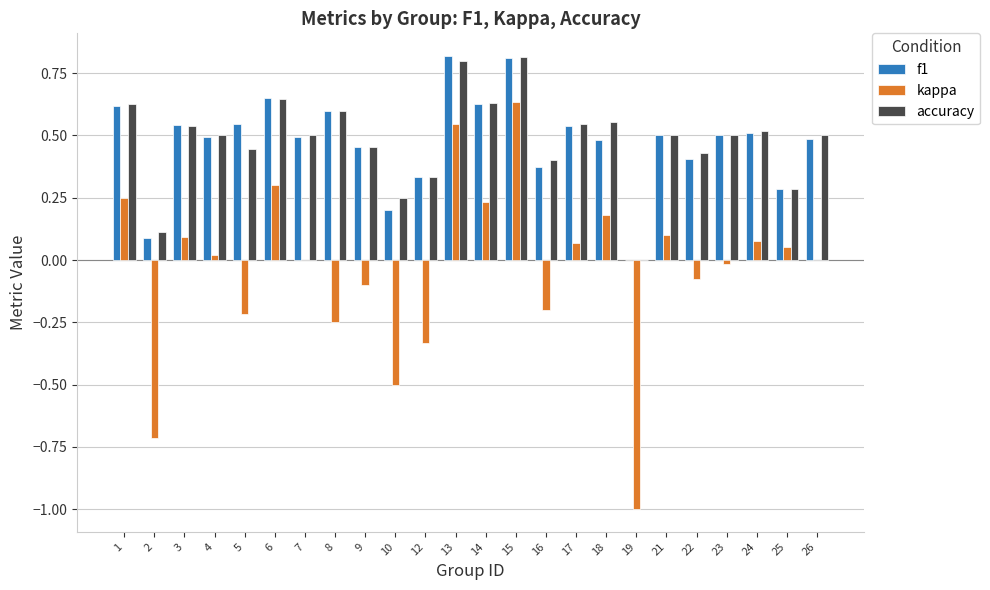

Is the value of f1 at 6 greater than the value of kappa at 25?

Yes